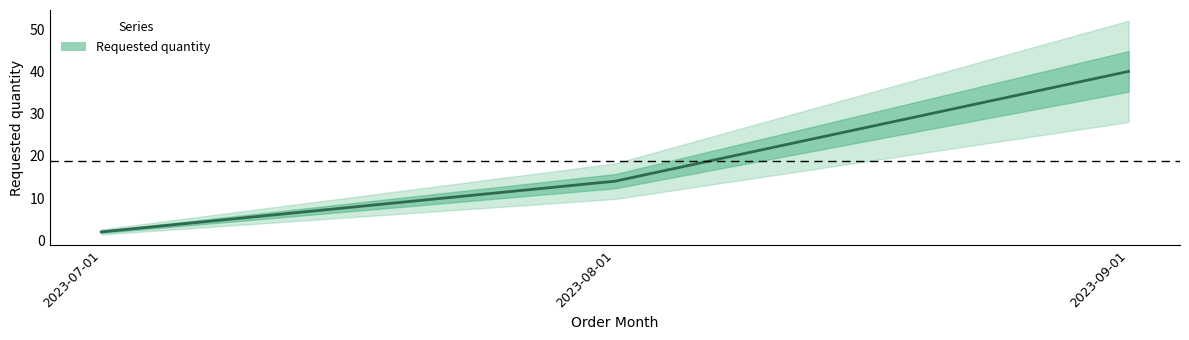

The value at 2023-08-01 is 14. True or false?

True